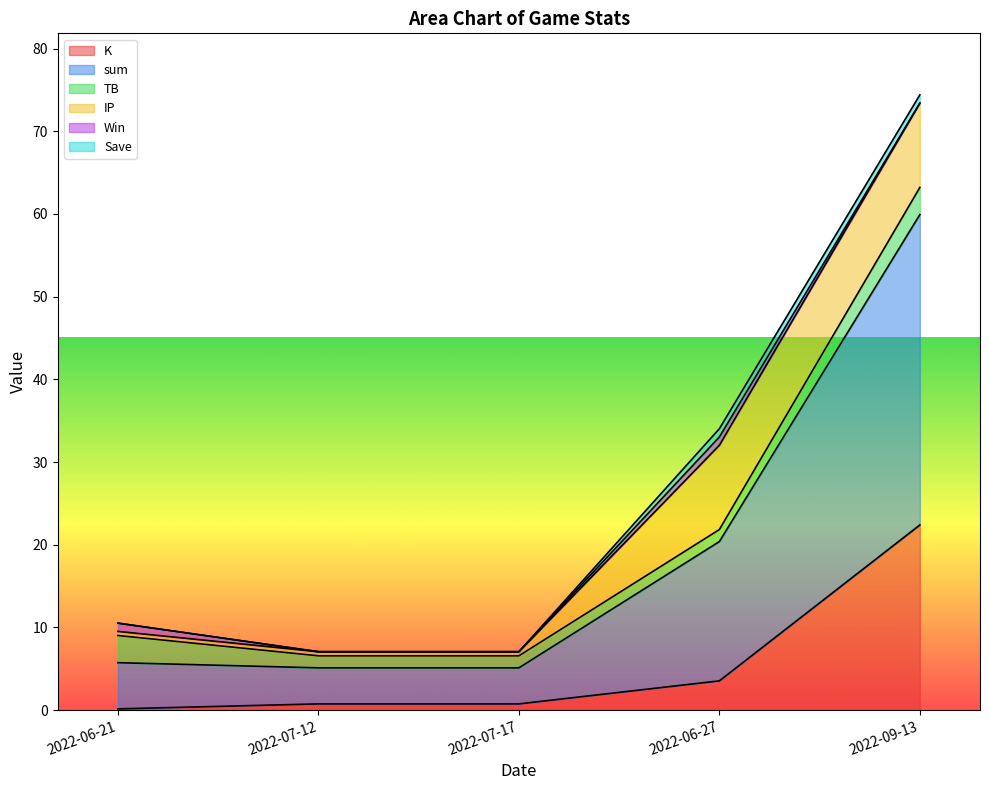

Count the number of data series in this chart.

6